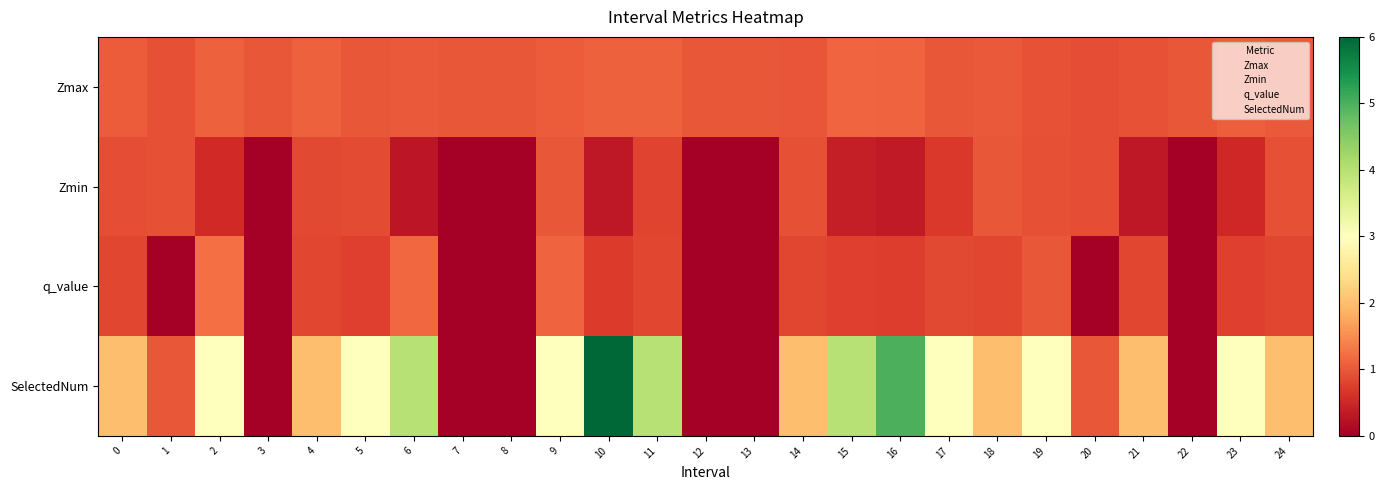

At which category does the chart reach its minimum across all series?

3